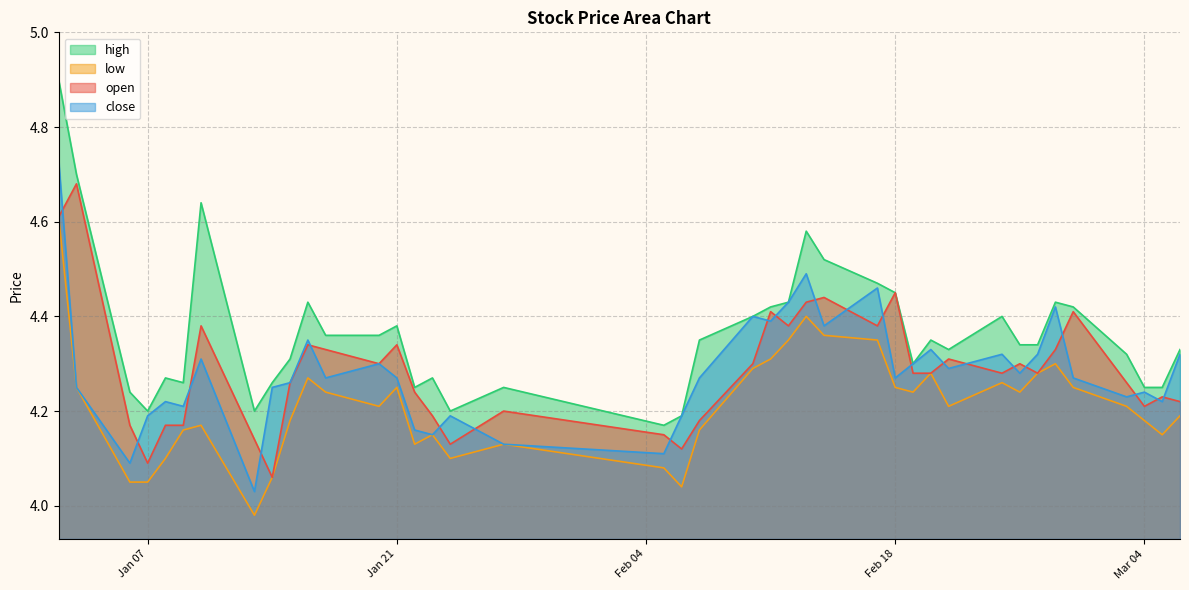

The value of open at Jan 21 is 6.1. True or false?

False